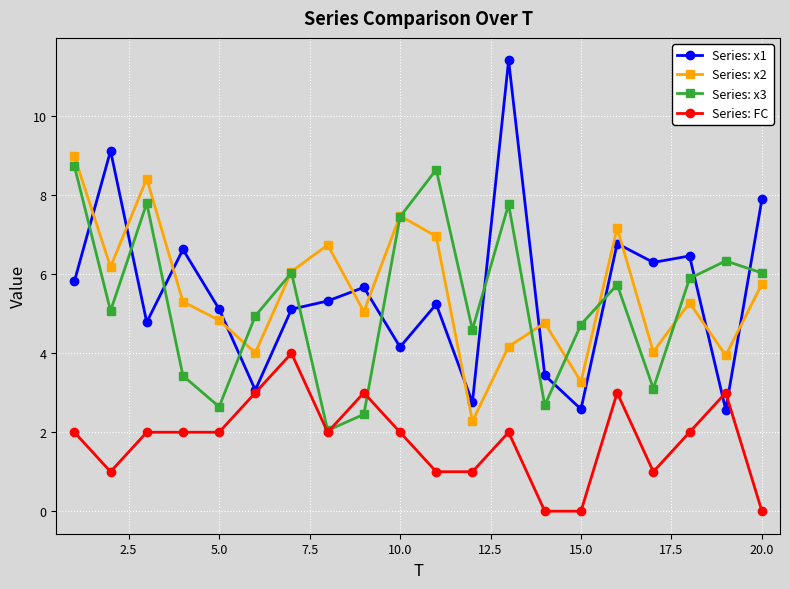

Which series has the largest range (max minus min)?

Series: x1